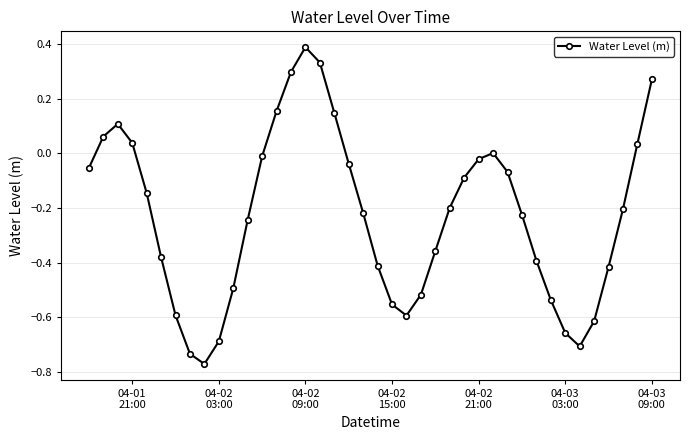

What is the greatest value displayed?

0.4